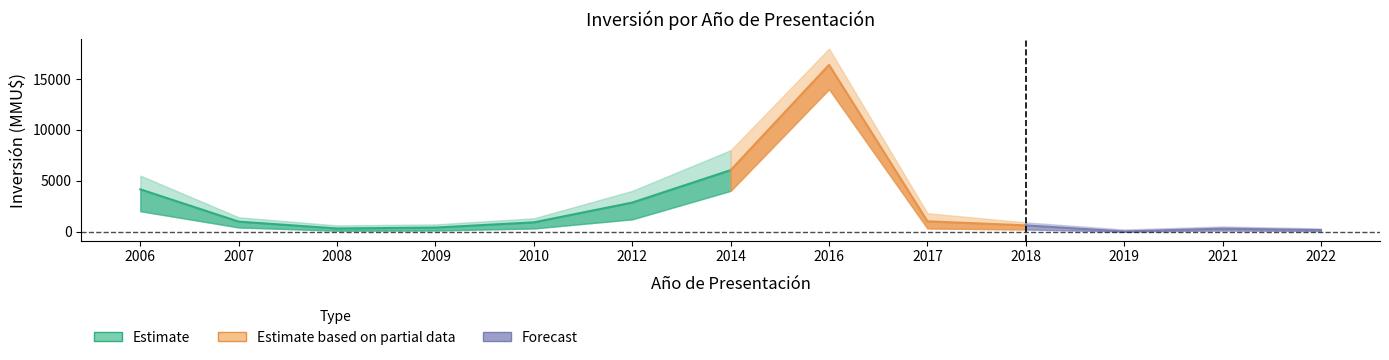

True or false: Inversión Upper has a value of 47 at 2019.

False